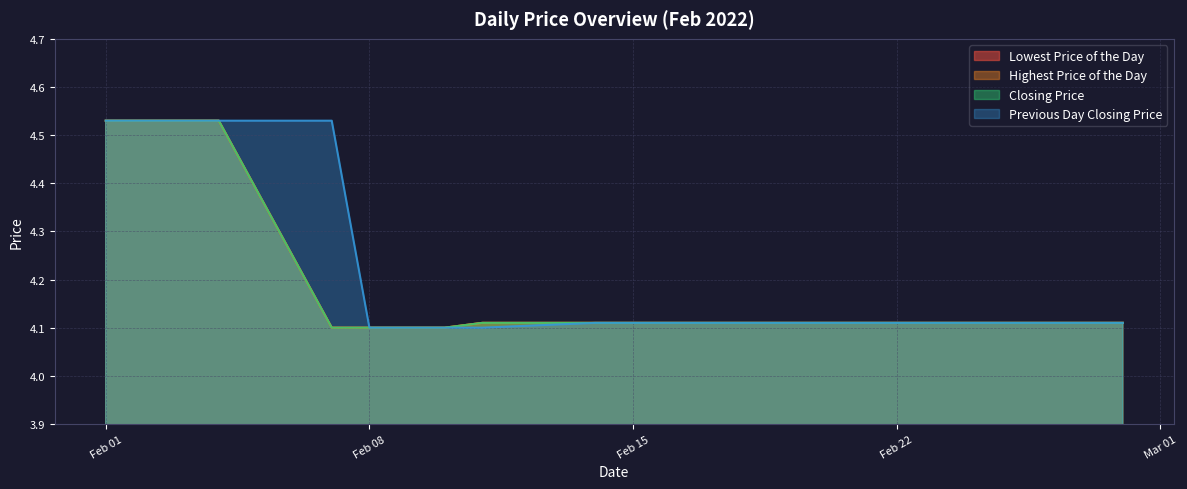

True or false: Highest Price of the Day and Previous Day Closing Price intersect in this chart.

False